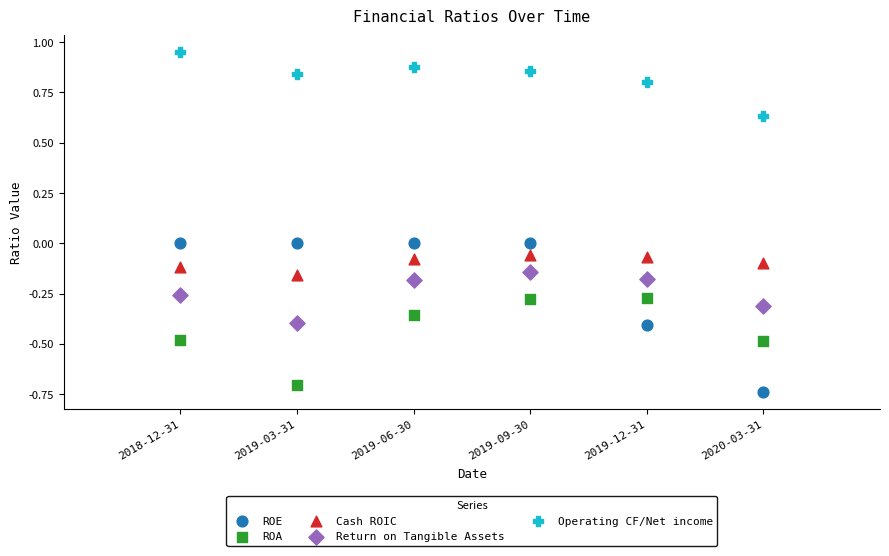

Which series contains the highest Y value?

Operating CF/Net income